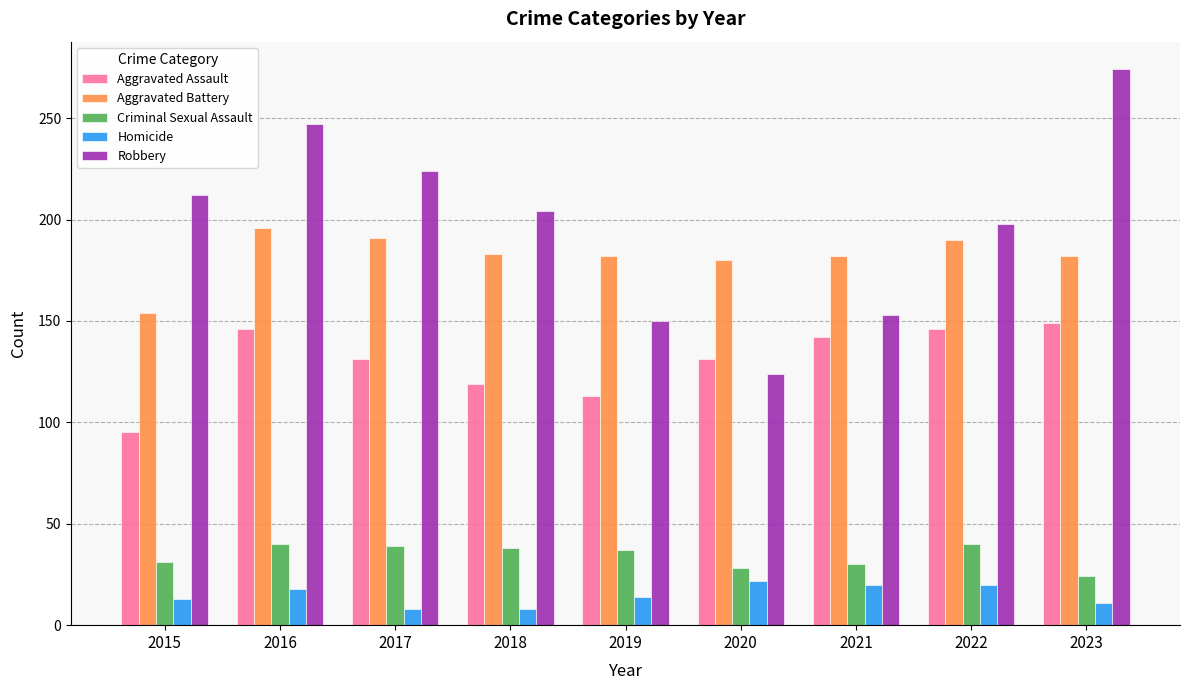

List the series in order of their peak value, lowest first.

Homicide, Criminal Sexual Assault, Aggravated Assault, Aggravated Battery, Robbery